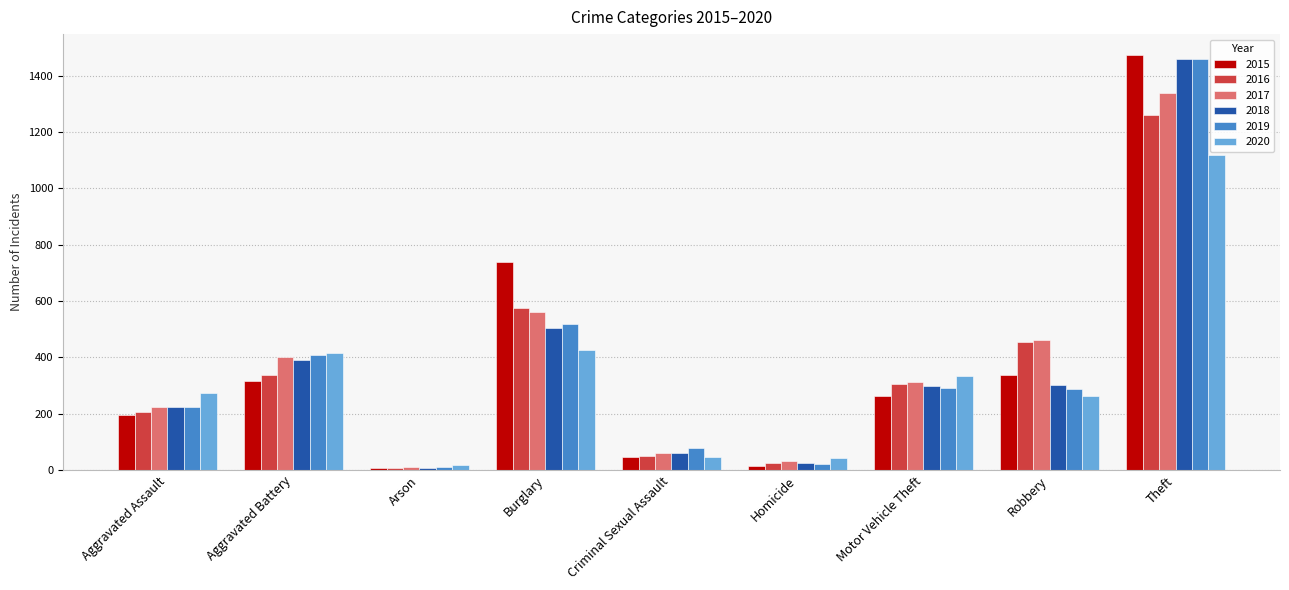

What is the value of the 2018 bar at the 7th from the left?

298